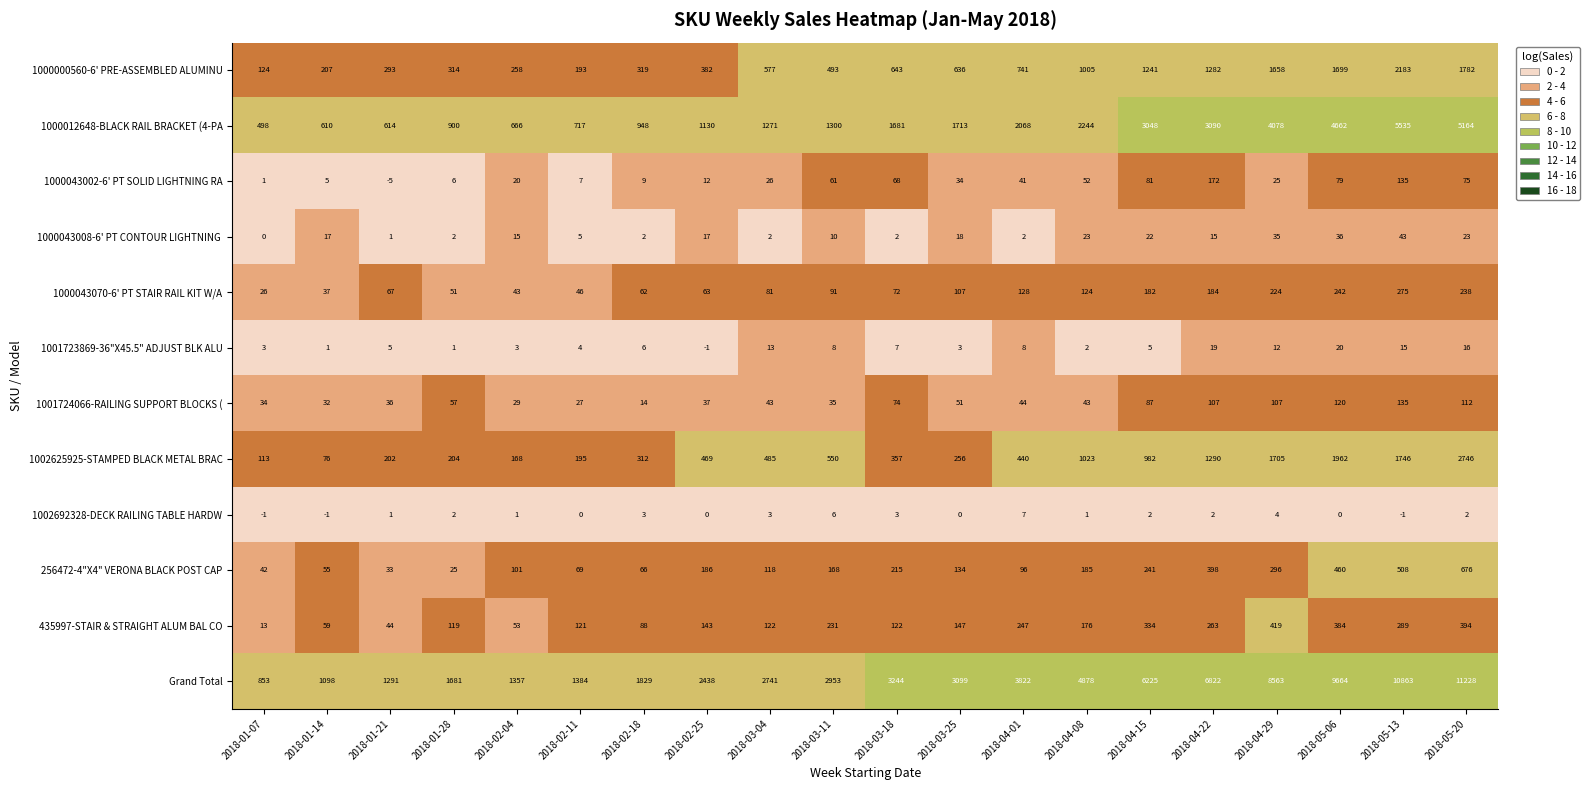

What is the sum of all 1001723869-36"X45.5" ADJUST BLK ALU values?

150